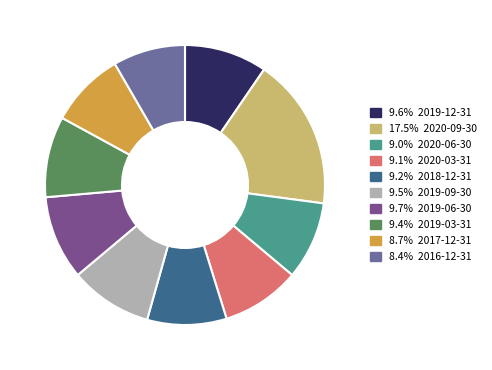

How many segments does this pie chart have?

10